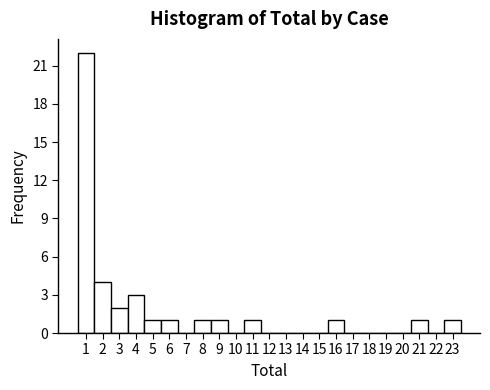

Reading left to right, list every bar in this chart as the range it spans on the x-axis followed by its height. The values are not printed on the chart, so give them approximately, as read against the axis.

0.5 to 1.5: 22
1.5 to 2.5: 4
2.5 to 3.5: 2
3.5 to 4.5: 3
4.5 to 5.5: 1
5.5 to 6.5: 1
6.5 to 7.5: 0
7.5 to 8.5: 1
8.5 to 9.5: 1
9.5 to 10.5: 0
10.5 to 11.5: 1
11.5 to 12.5: 0
12.5 to 13.5: 0
13.5 to 14.5: 0
14.5 to 15.5: 0
15.5 to 16.5: 1
16.5 to 17.5: 0
17.5 to 18.5: 0
18.5 to 19.5: 0
19.5 to 20.5: 0
20.5 to 21.5: 1
21.5 to 22.5: 0
22.5 to 23.5: 1